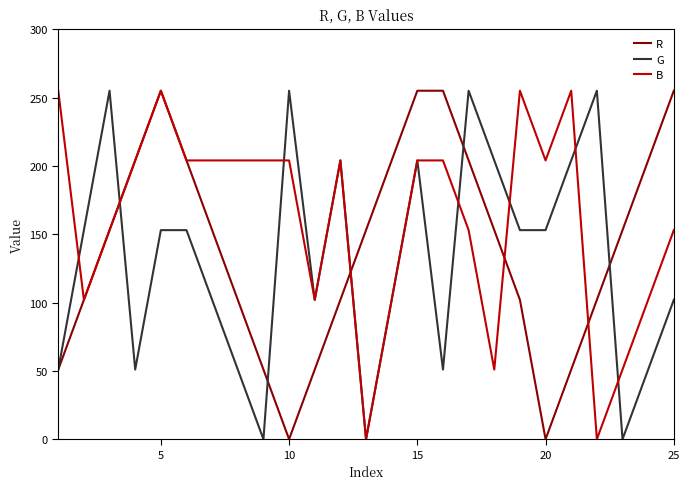

What is the highest value of the R series?

255